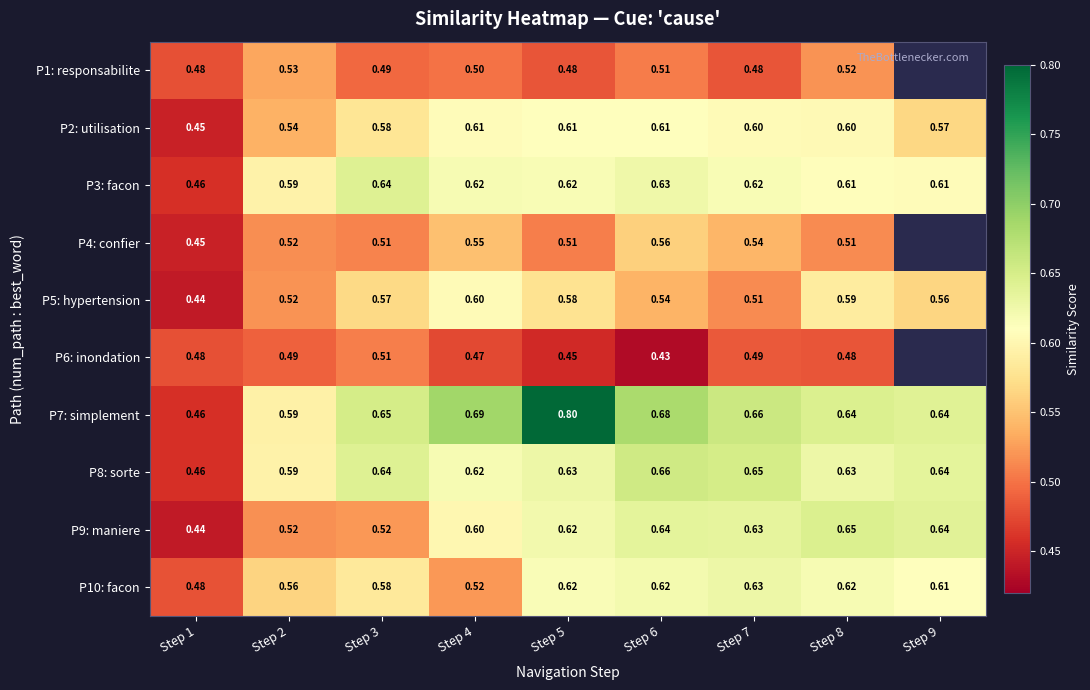

Is it true that P8: sorte equals 0.6 at Step 9?

True